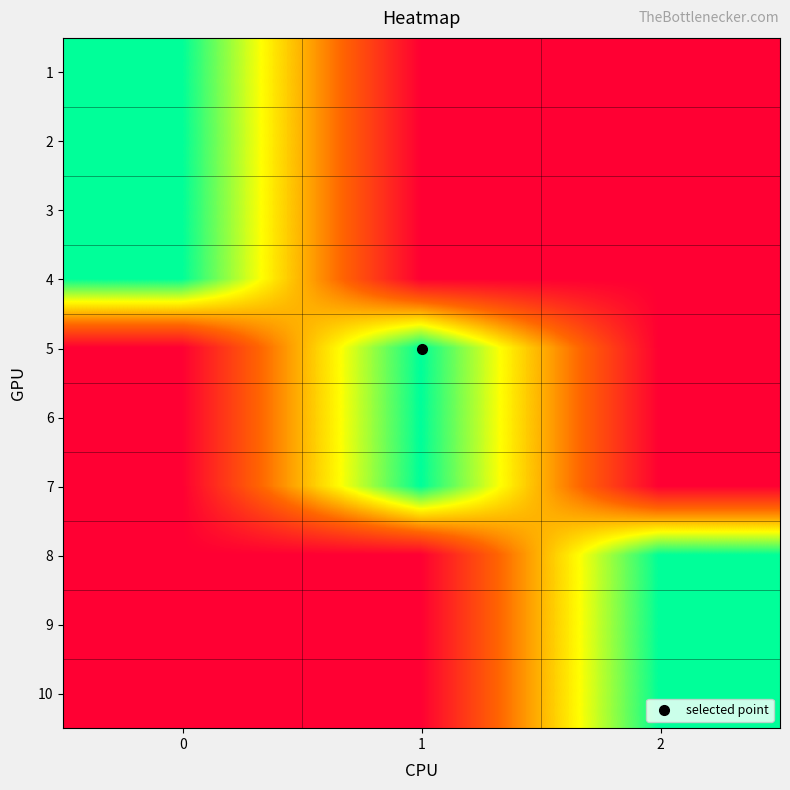

How many categories are shown in the chart?

3